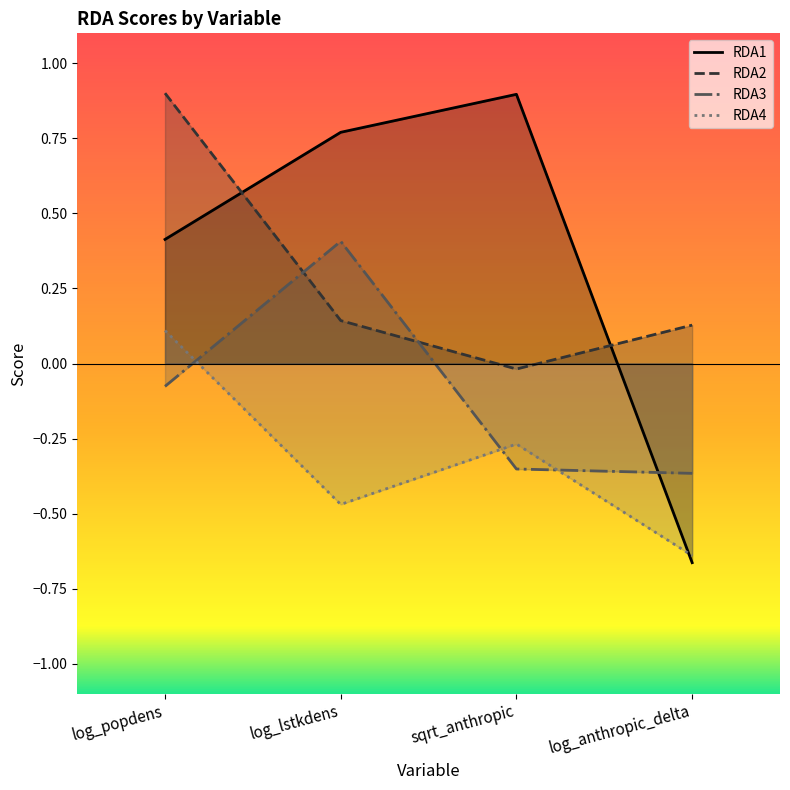

True or false: RDA3 and RDA4 cross at least once.

True